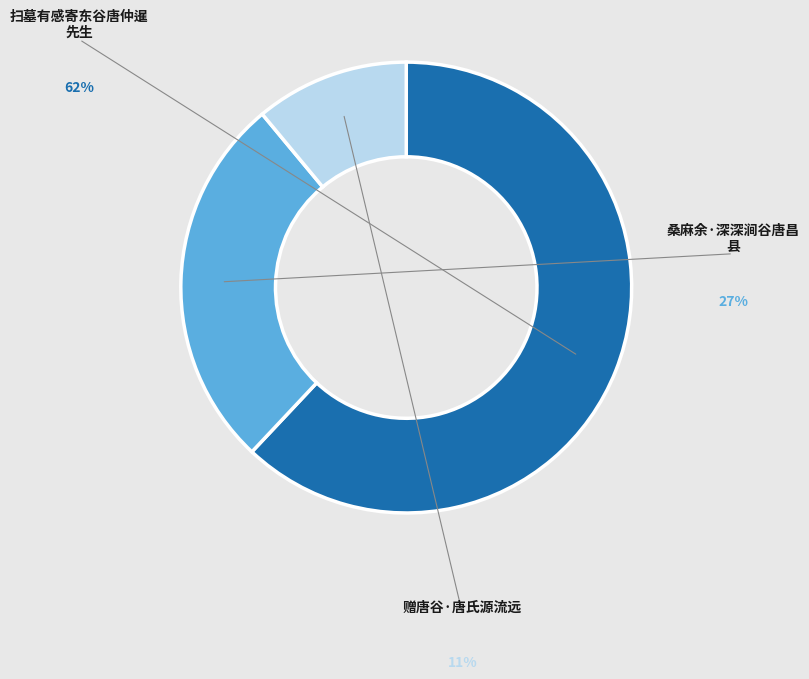

How many slices are in this pie chart?

3